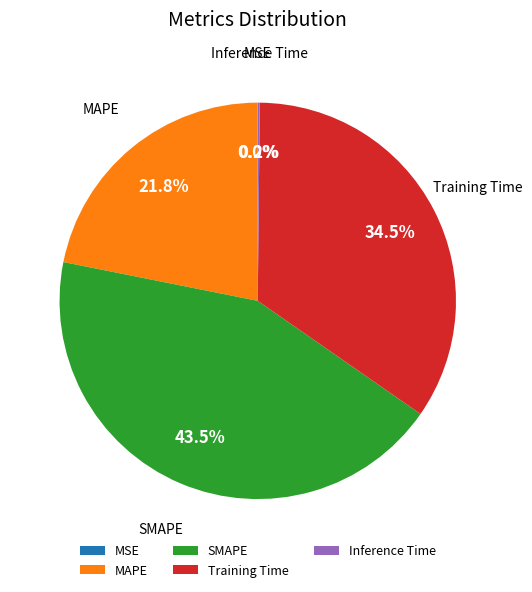

What portion of the pie excludes MAPE?

78.2%